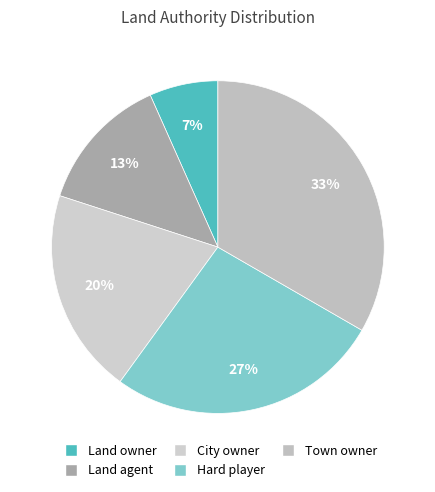

To the nearest percent, what percentage of the pie is Land owner?

7%